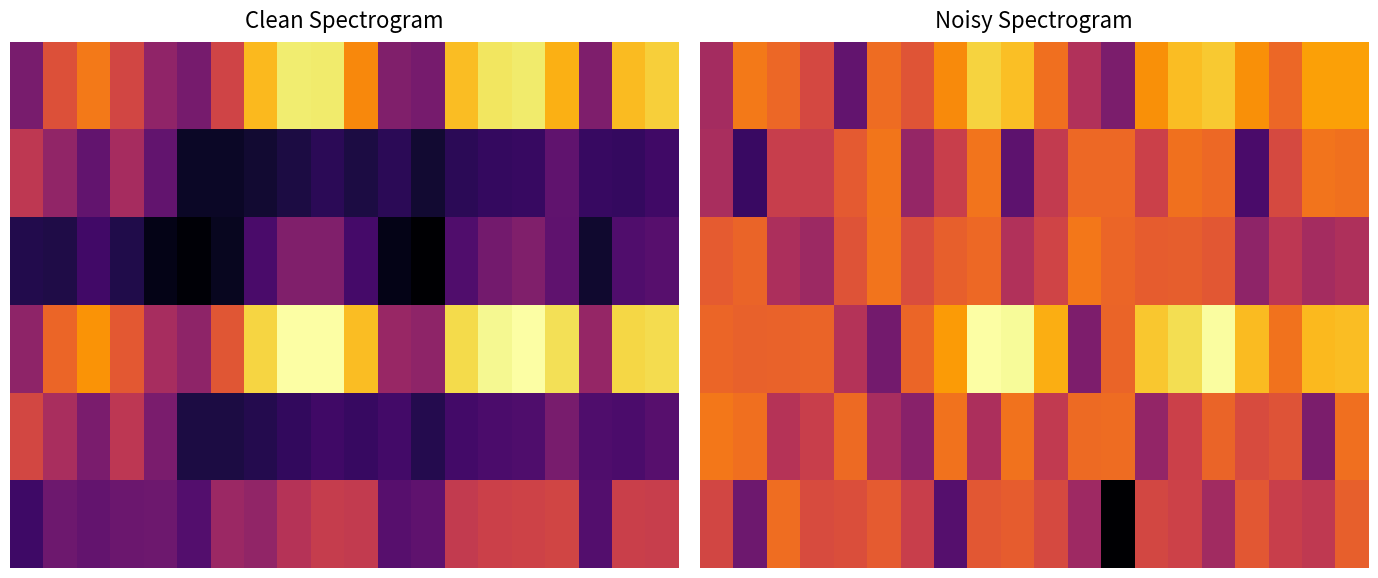

What is the total value across all series at 17?

3.6